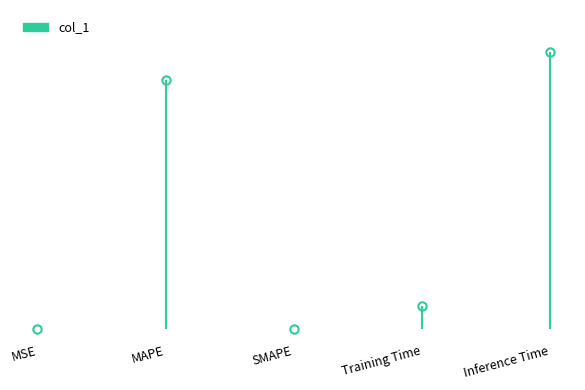

How many points are higher than both their immediate neighbors (excluding endpoints)?

1